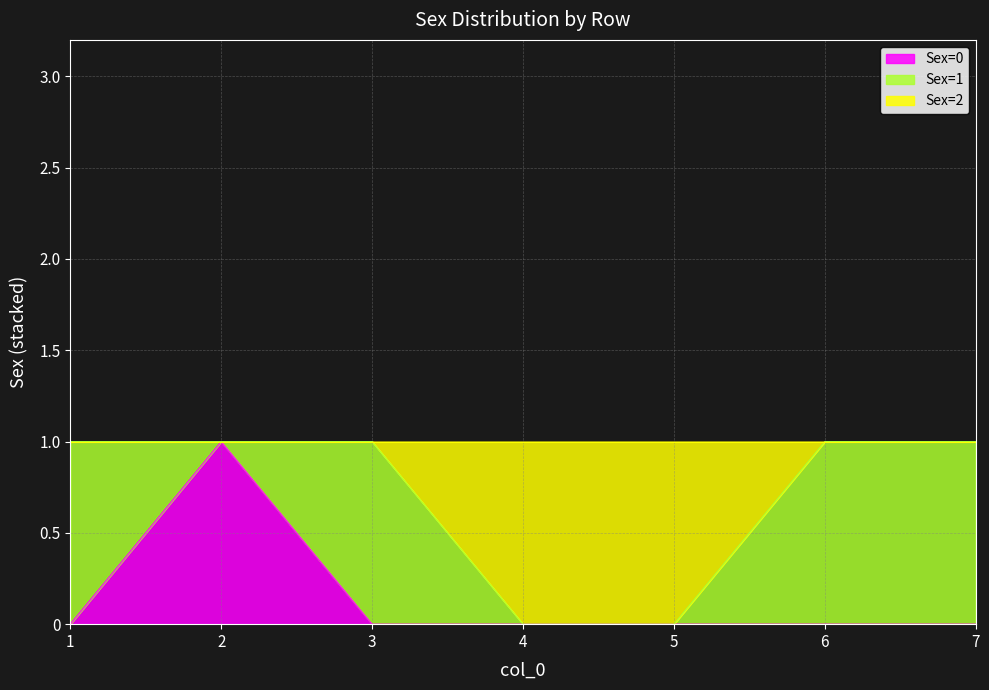

Between 1 and 4, which series saw the biggest shift?

Sex=2